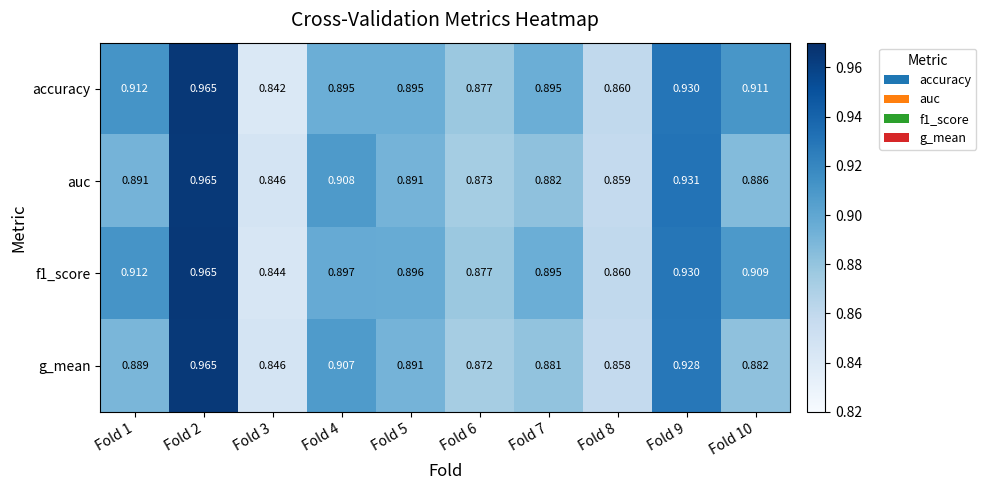

What is the total value across all series at Fold 3?

3.4